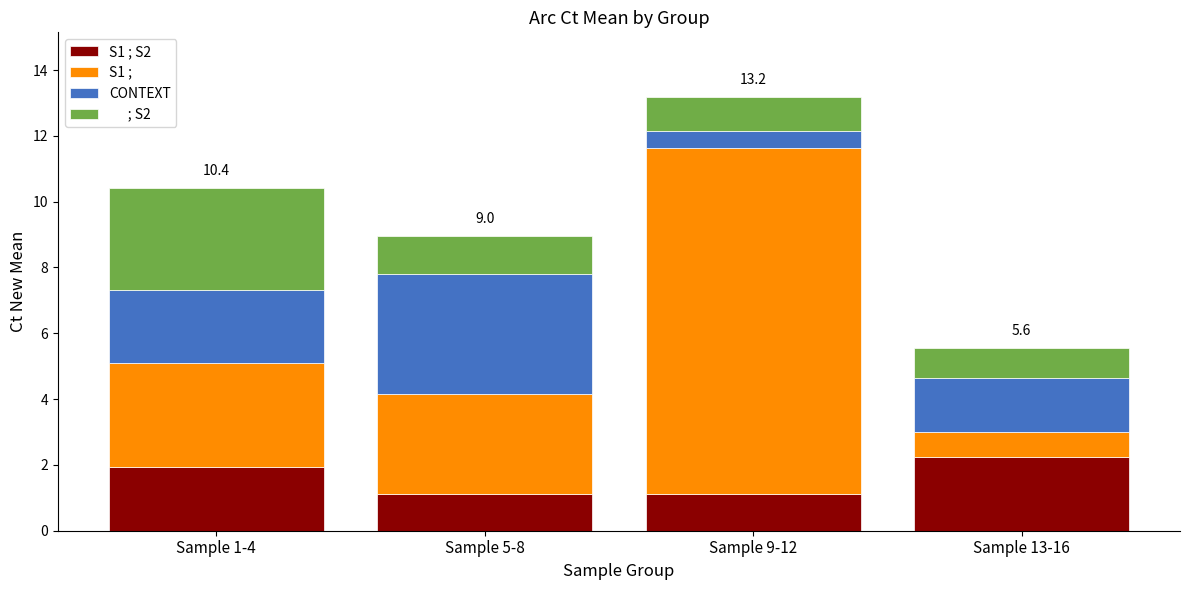

At which category is the sum across all series the highest?

Sample 9-12